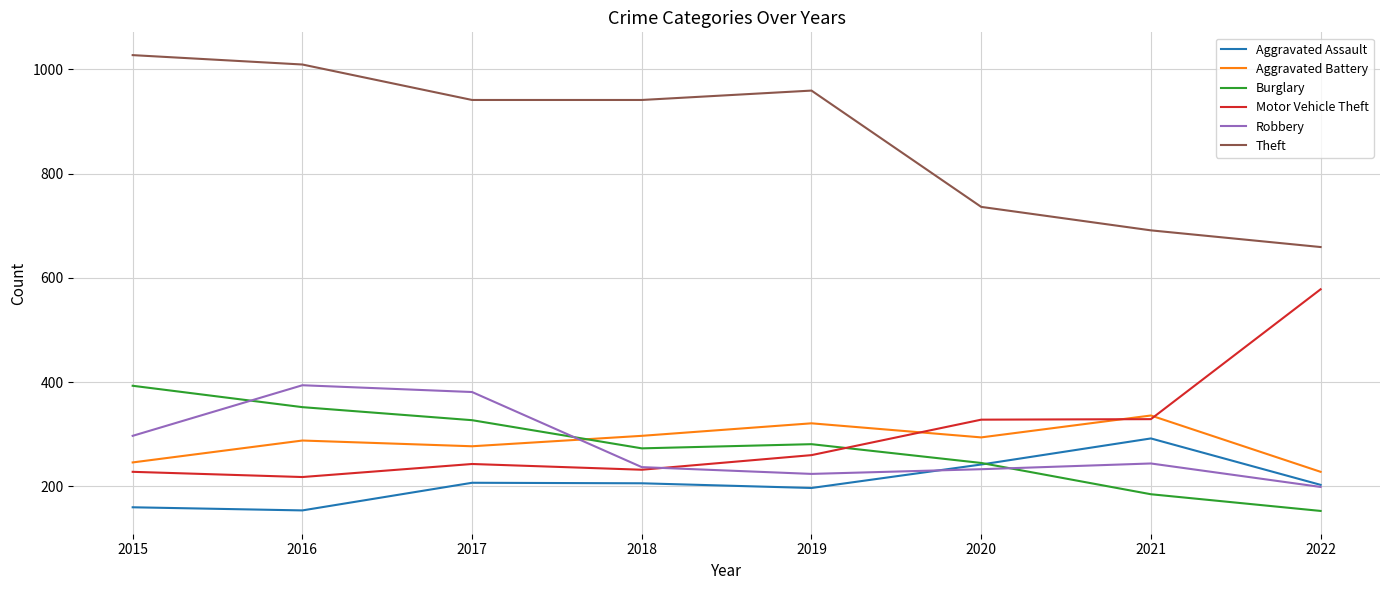

What is the maximum value shown in the chart?

1027